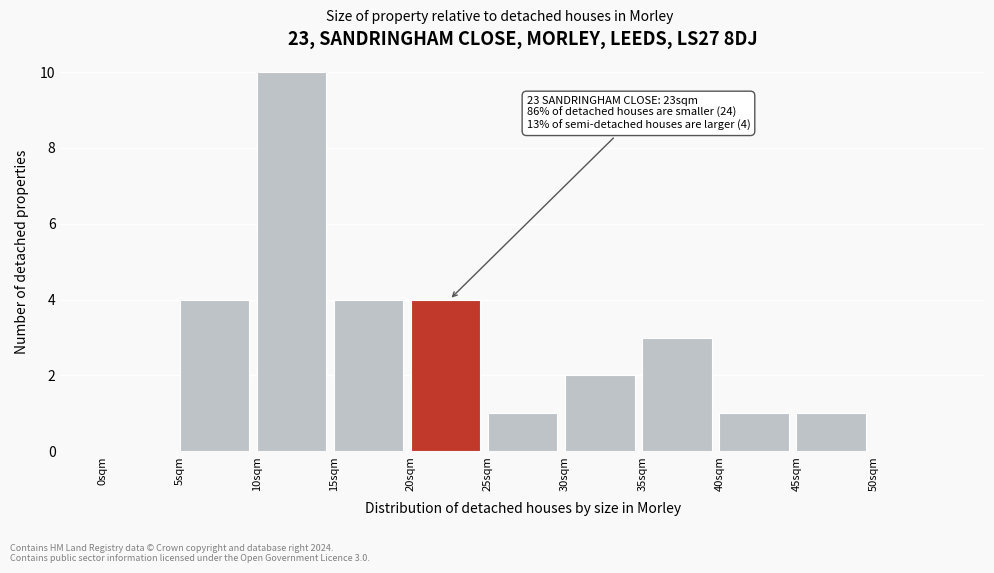

Over which range of the x-axis is the bar tallest?

10 to 15